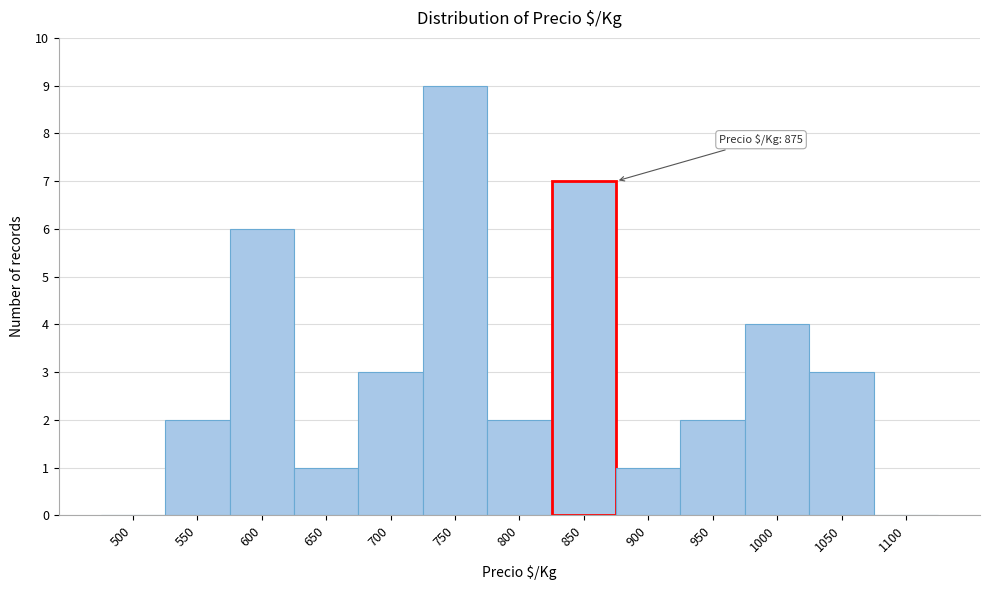

Reading left to right, what are all the values shown in this chart?

500=0	550=2	600=6	650=1	700=3	750=9	800=2	850=7	900=1	950=2	1000=4	1050=3	1100=0